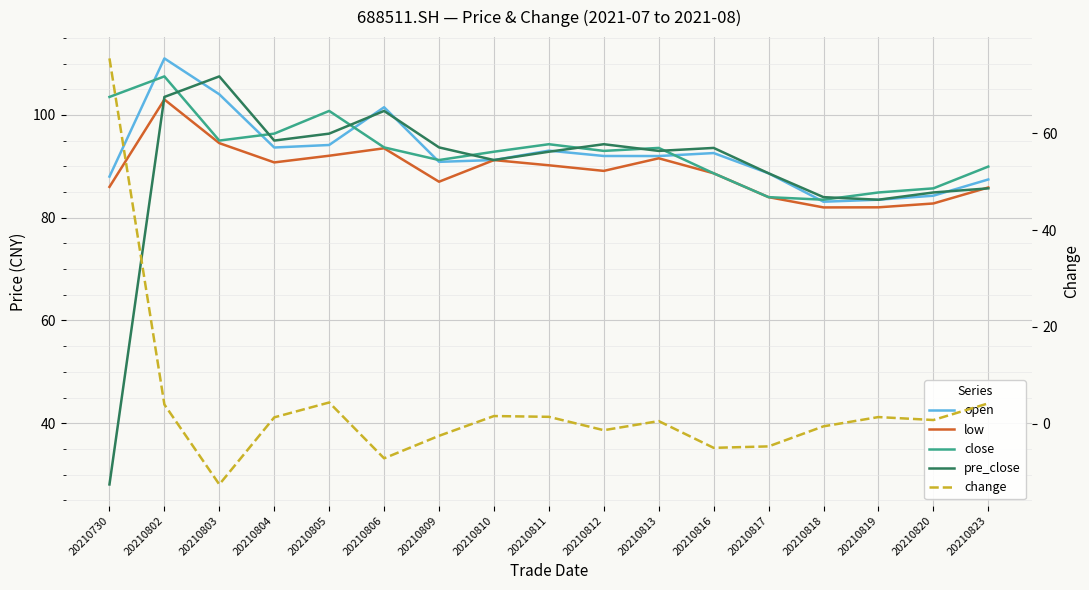

How many values in change are above zero?

10